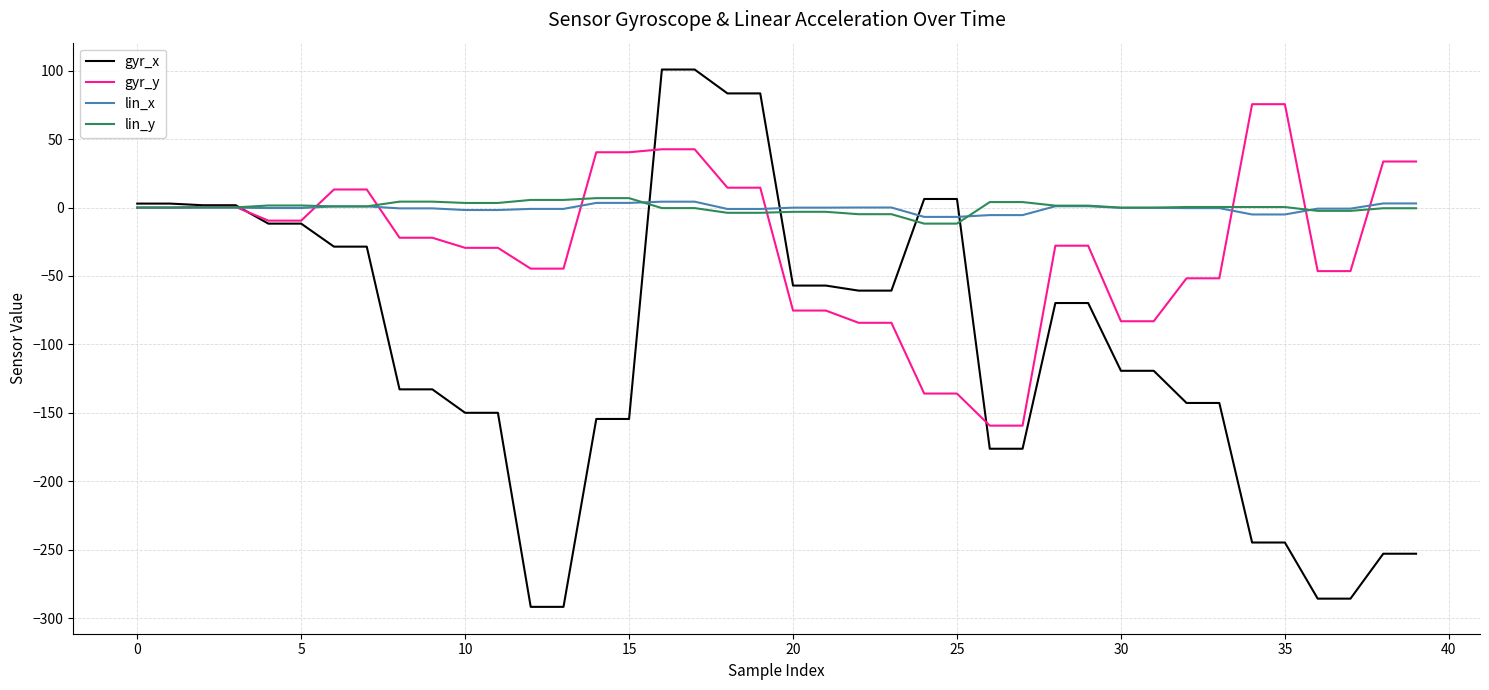

What is the smallest value displayed?

-291.7